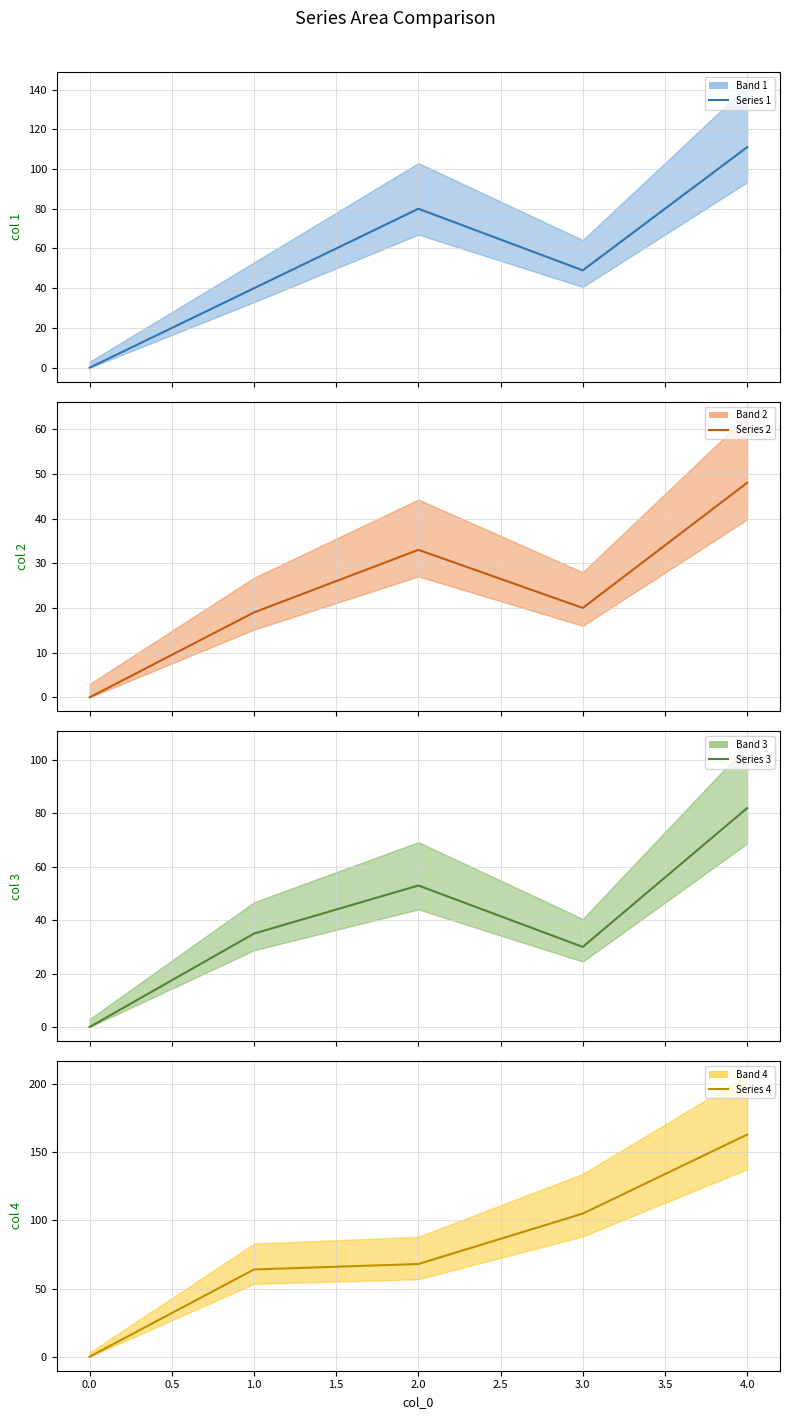

True or false: Series 4 mean and Series 2 mean intersect in this chart.

False